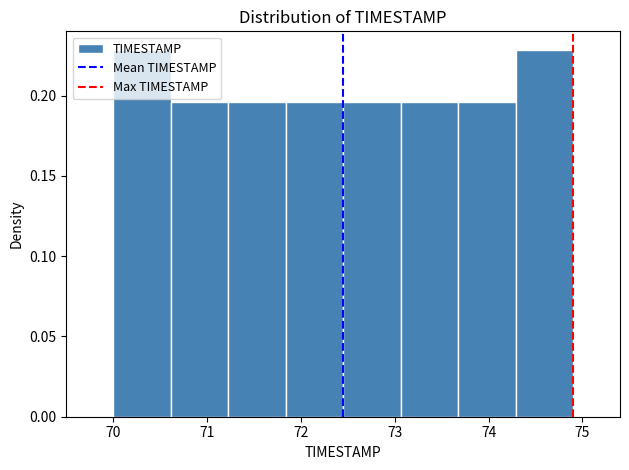

Reading left to right, transcribe this chart: for each bar, give the range it covers on the x-axis and its height. Neither the bar edges nor the heights are printed on the chart, so give them approximately, as read against the axes.

70.0 to 70.6: 0.230
70.6 to 71.2: 0.195
71.2 to 71.8: 0.195
71.8 to 72.5: 0.195
72.5 to 73.1: 0.195
73.1 to 73.7: 0.195
73.7 to 74.3: 0.195
74.3 to 74.9: 0.230